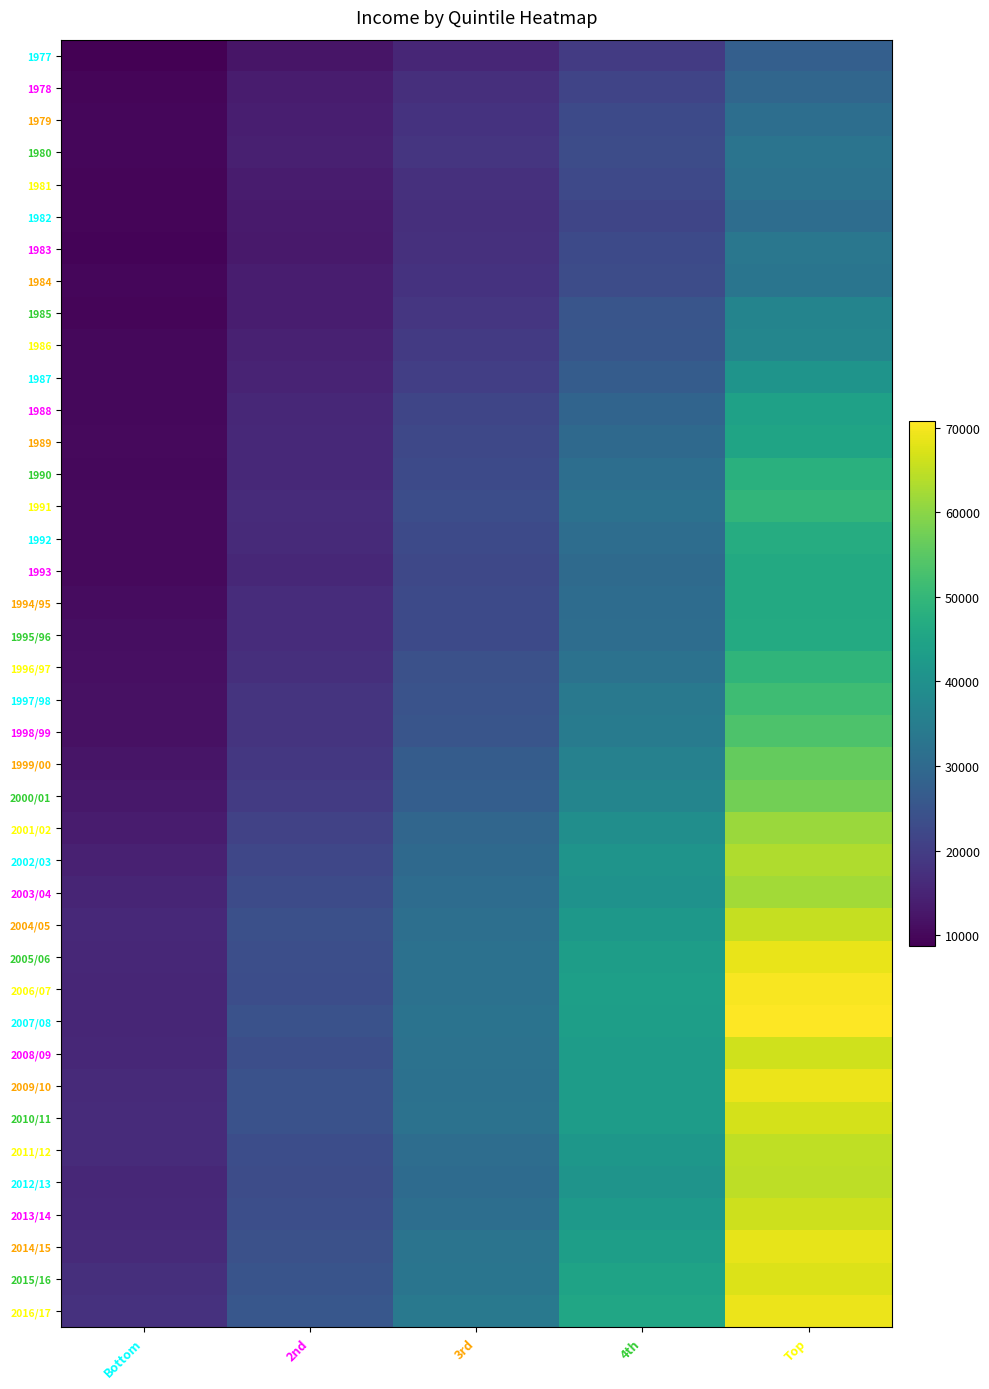

What is the smallest value displayed?

8764